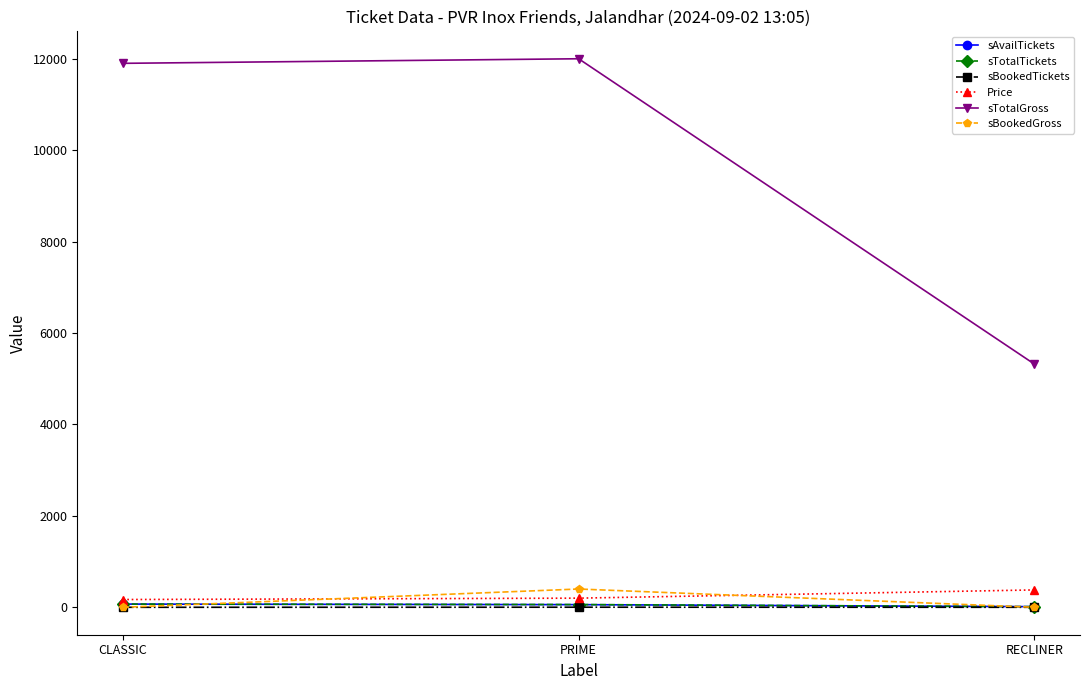

Which series has the largest total across all categories?

sTotalGross